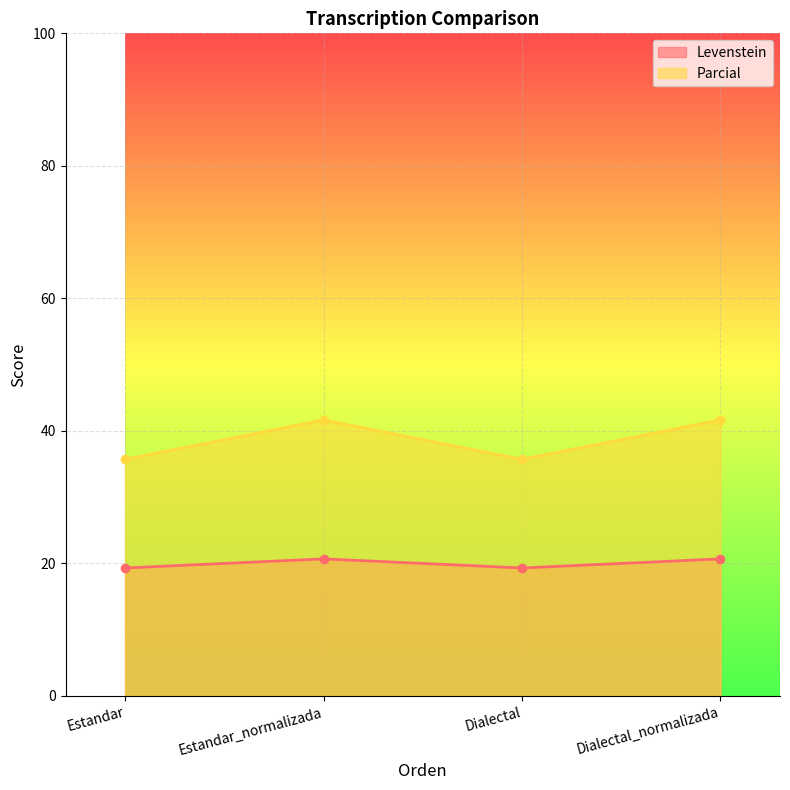

Where does the Levenstein series first go above 20?

Estandar_normalizada